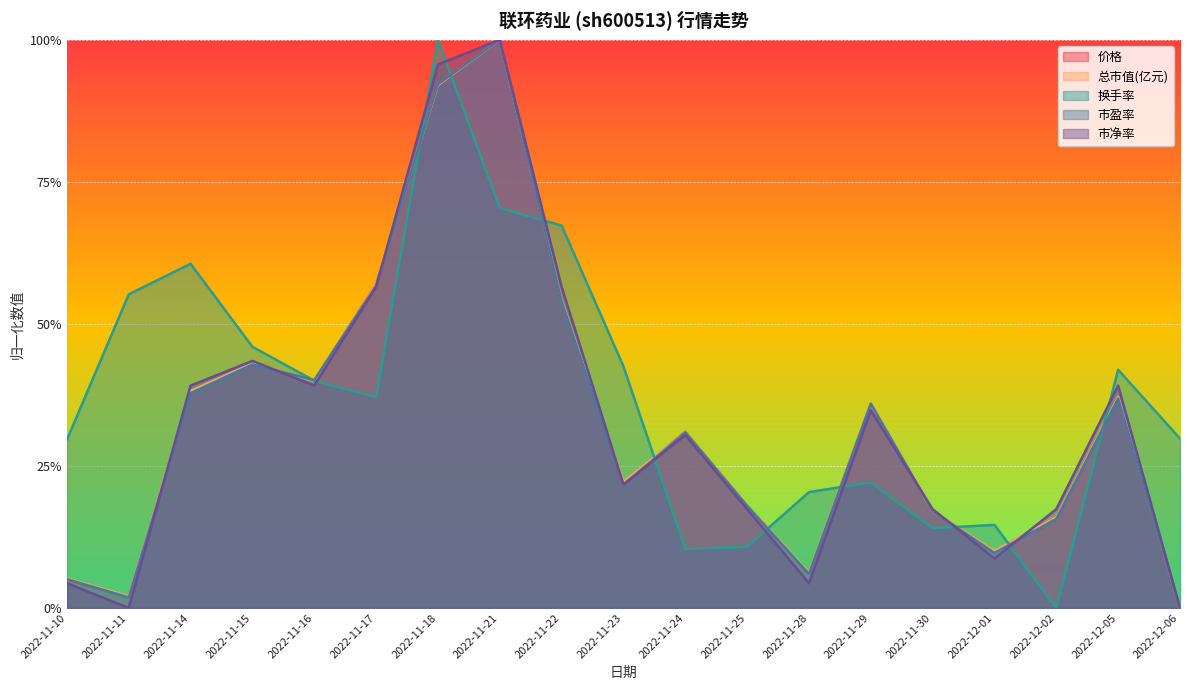

Does the chart display data point markers on the line(s)?

No